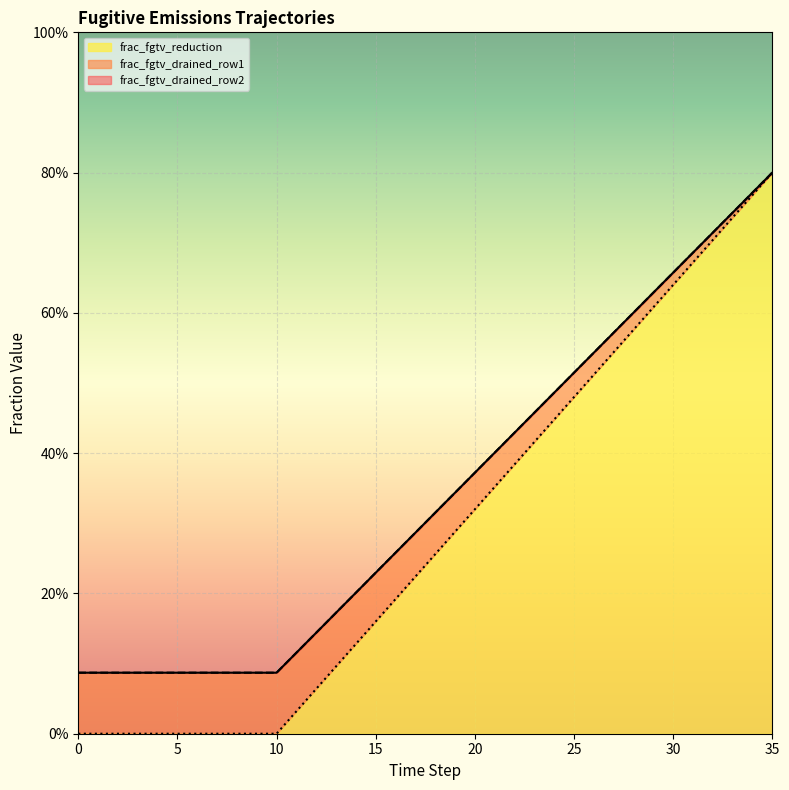

What is the sum of all frac_fgtv_drained_row1 values?

12.4